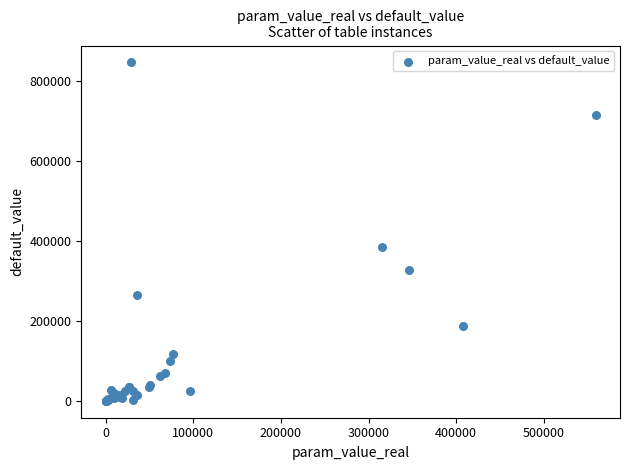

What Y value in the scatter plot is closest to 422784?

383168.3